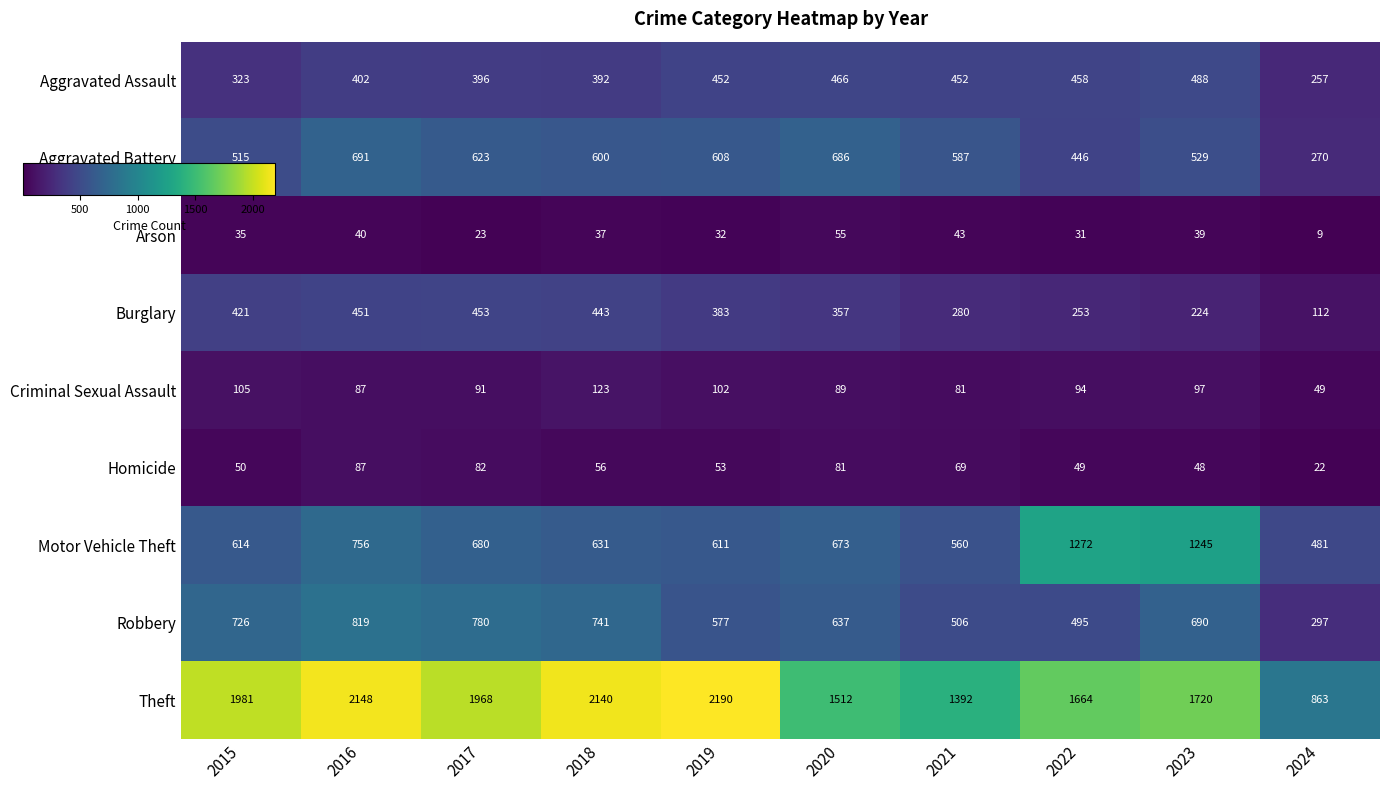

Which series has the largest range (max minus min)?

Theft